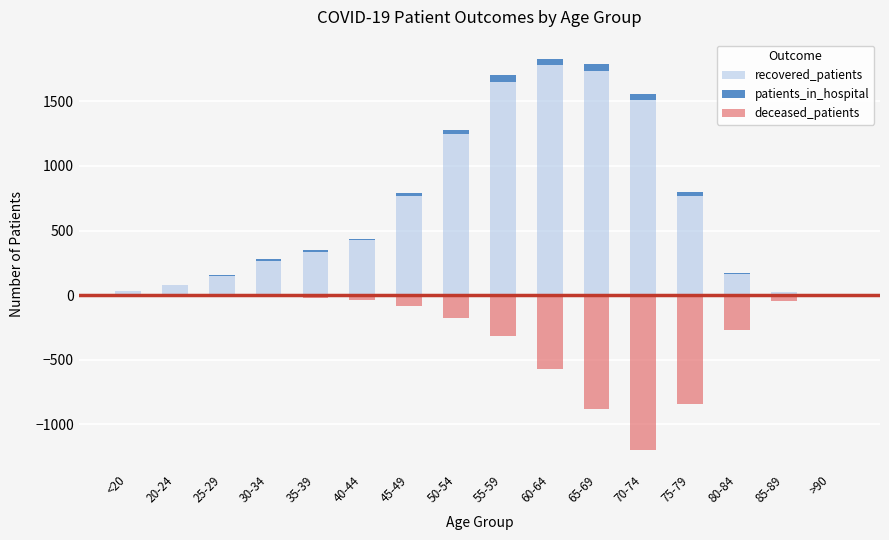

Read the recovered_patients value at 25-29.

150